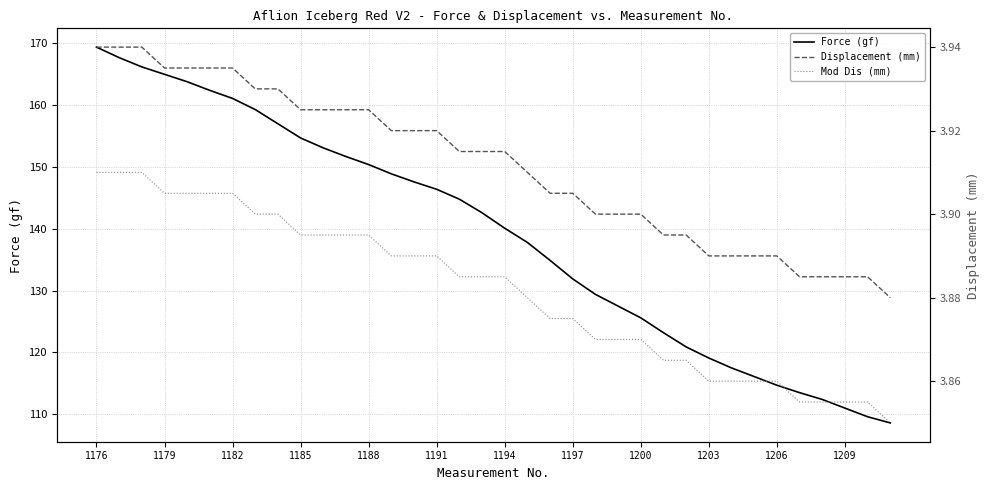

How many lines are shown in the chart?

3